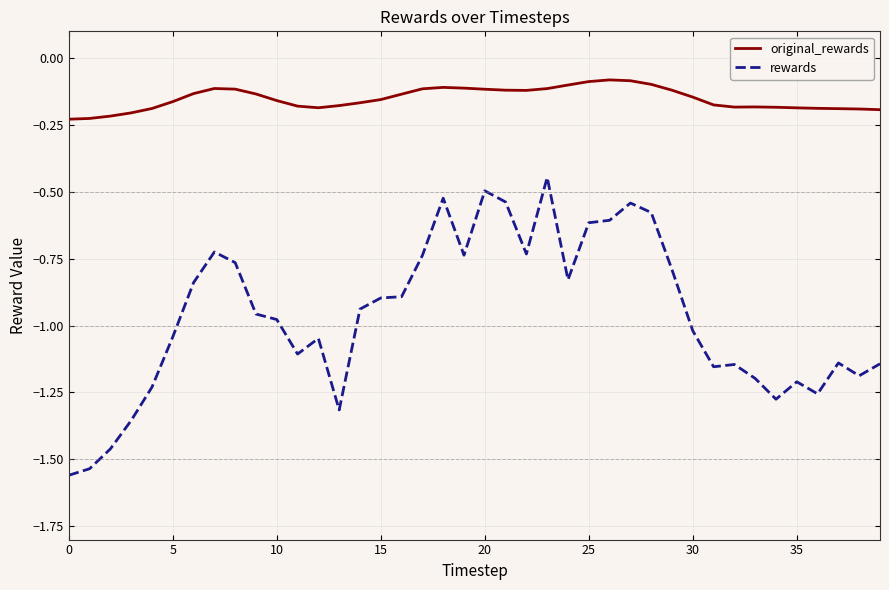

List the series in order of their peak value, highest first.

original_rewards, rewards